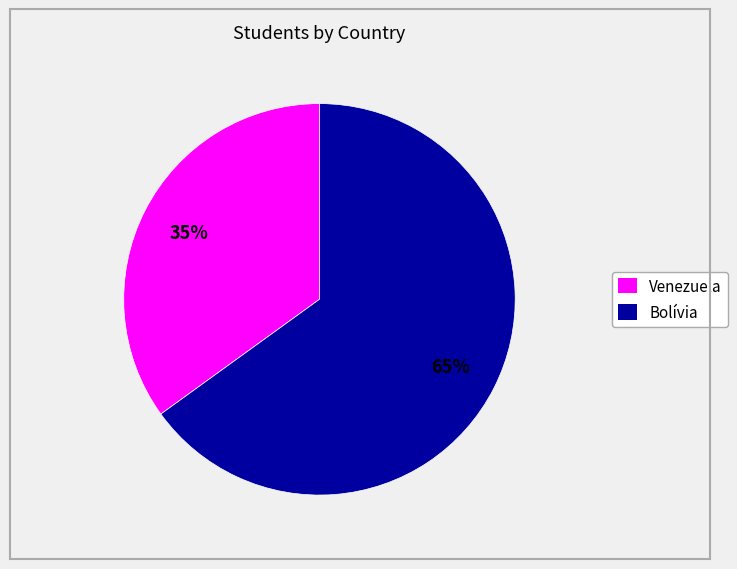

What percentage is the Venezuela slice, to the nearest percent?

35%